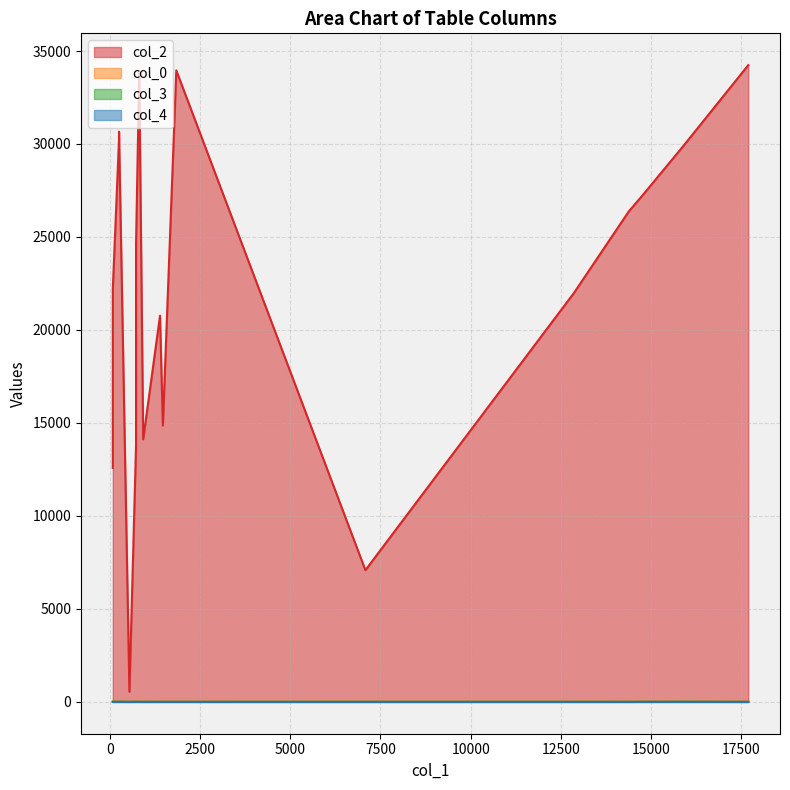

How many times do col_4 and col_3 cross each other?

1